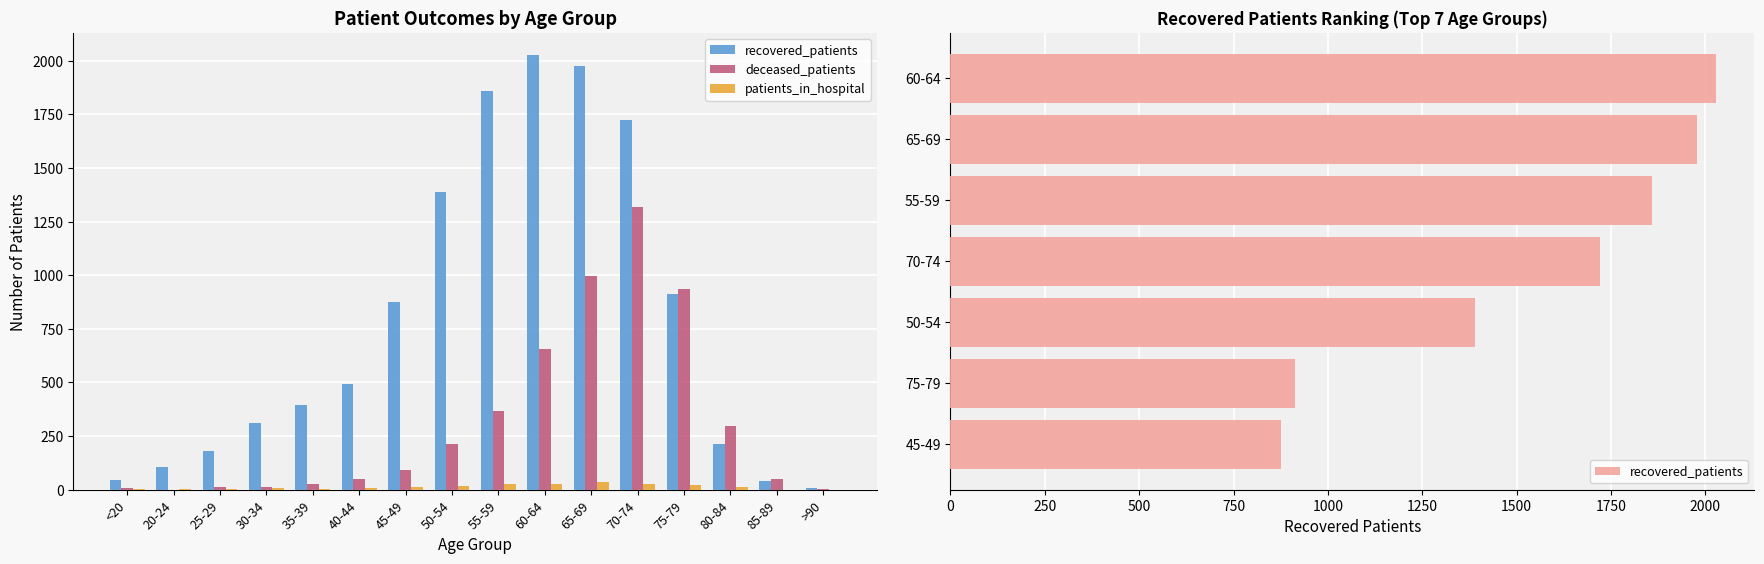

Reading left to right, what are all the values shown in this chart?

recovered_patients: 46	106	178	311	395	493	877	1389	1859	2029	1977	1722	912	215	42	6
deceased_patients: 6	0	11	13	26	48	92	212	366	655	995	1320	935	297	50	4
patients_in_hospital: 2	5	4	7	3	8	10	16	28	24	36	25	21	10	0	0